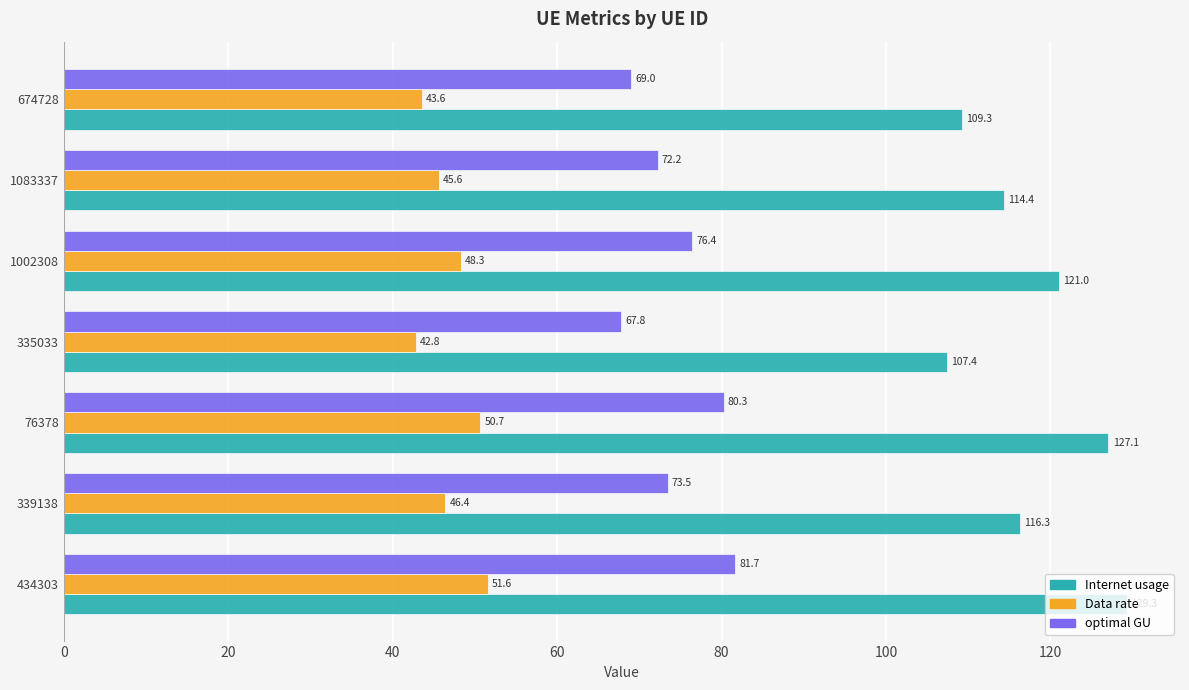

Which category has the lowest value across all series?

335033